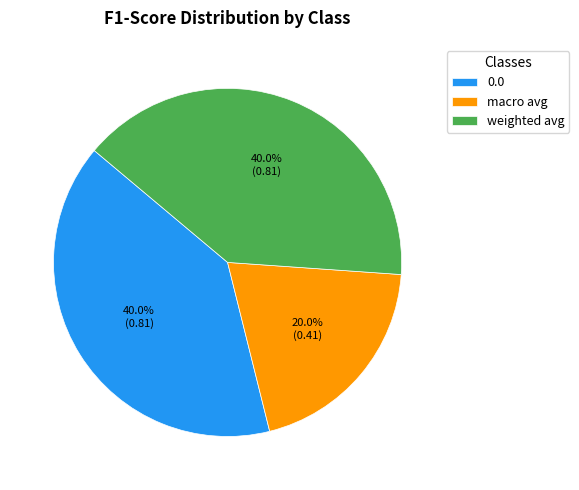

To the nearest percent, what portion does macro avg represent?

20%